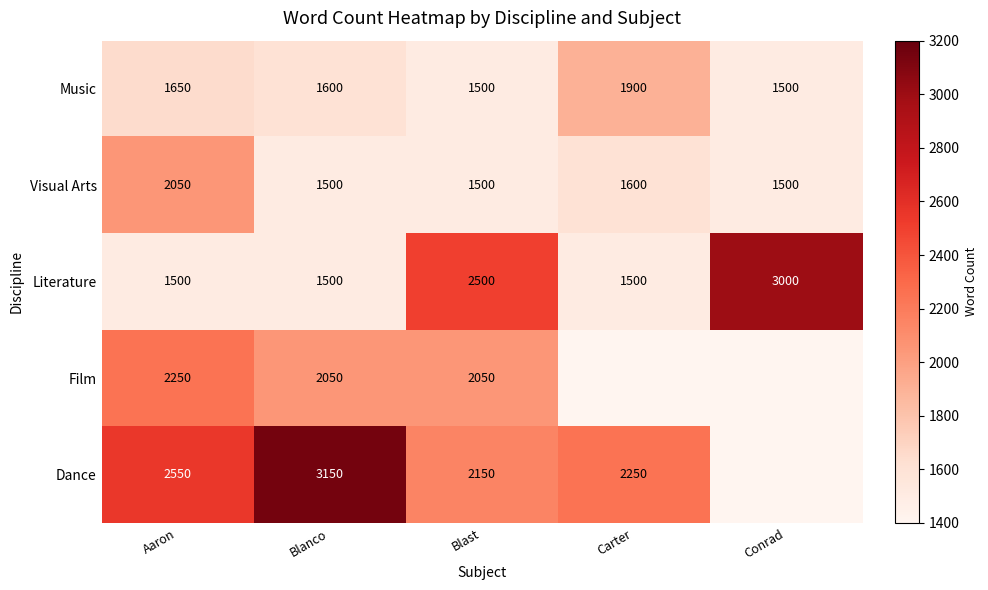

How many Literature values are between 1500 and 2500?

4